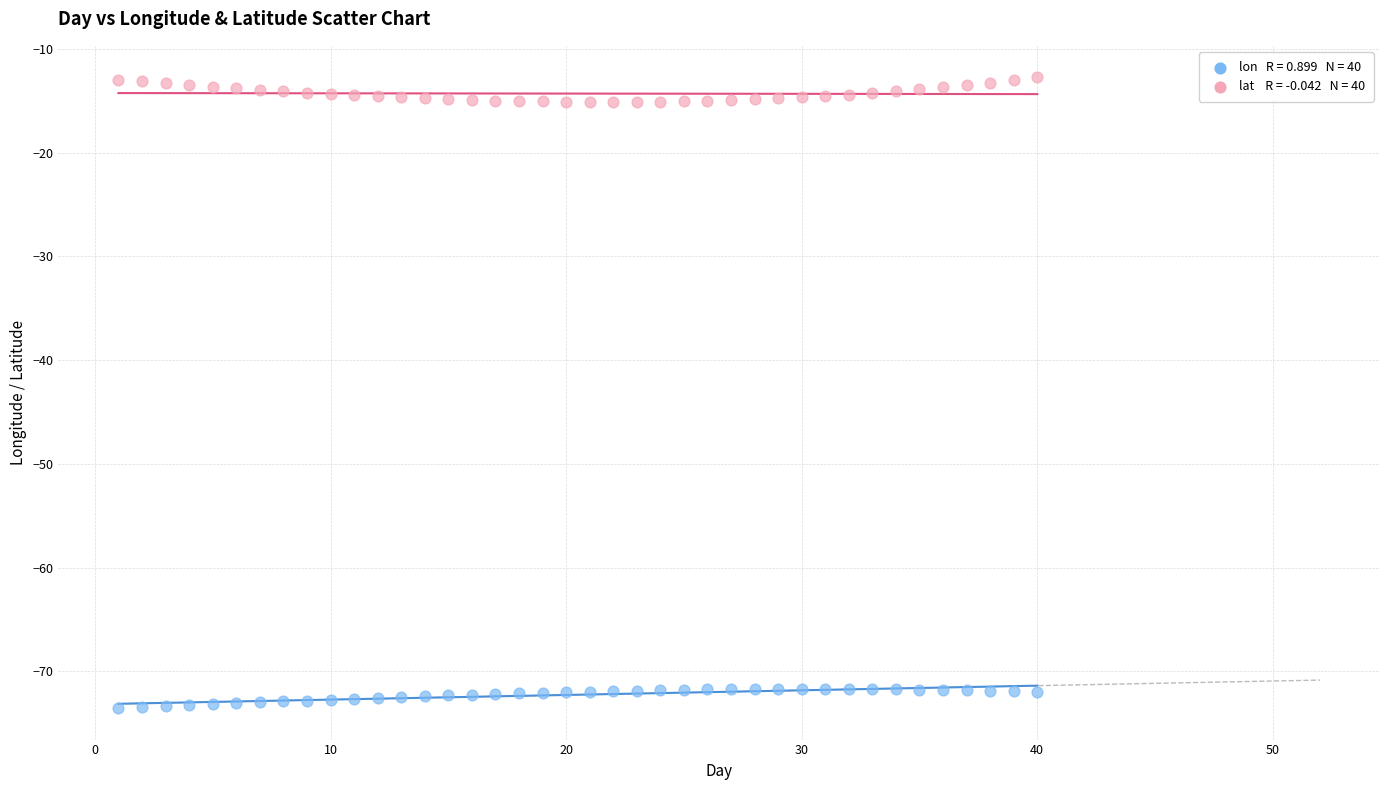

Across all data points, what is the range of Y values (max minus min)?

60.8